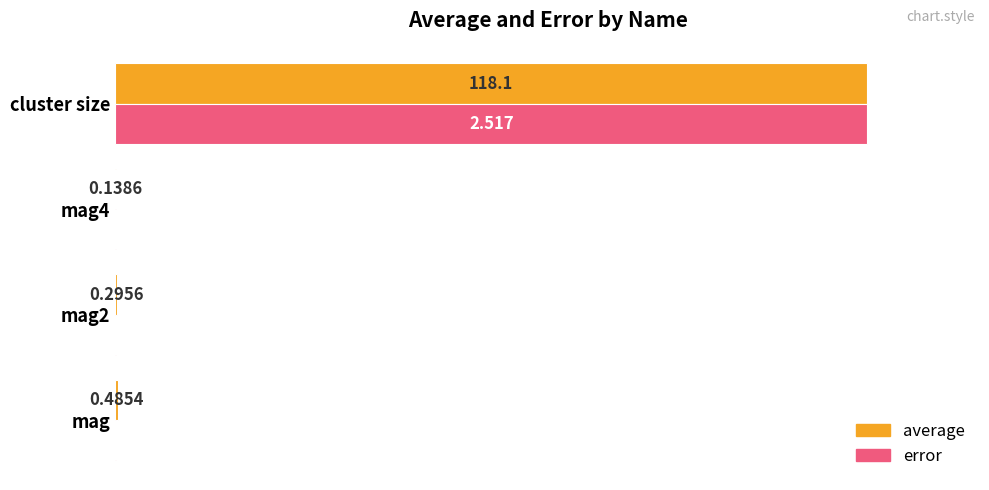

What are all the series names shown in the legend?

average, error